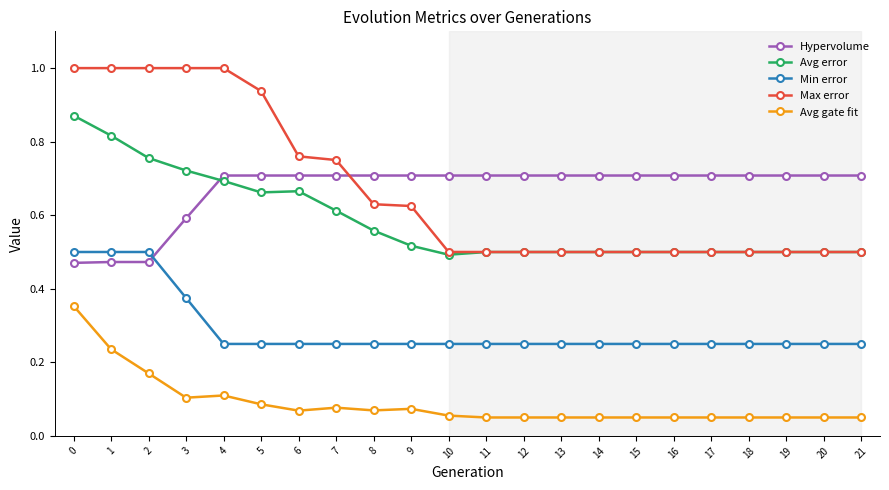

Is the value of Max error at 20 greater than the value of Min error at 16?

Yes